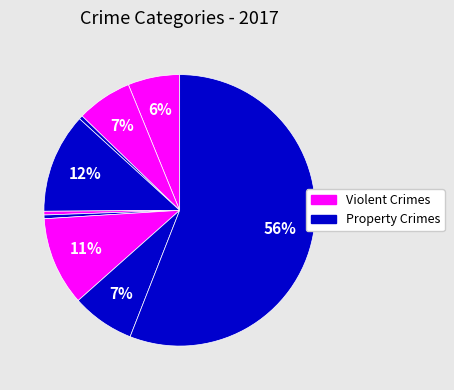

How many segments does this pie chart have?

9